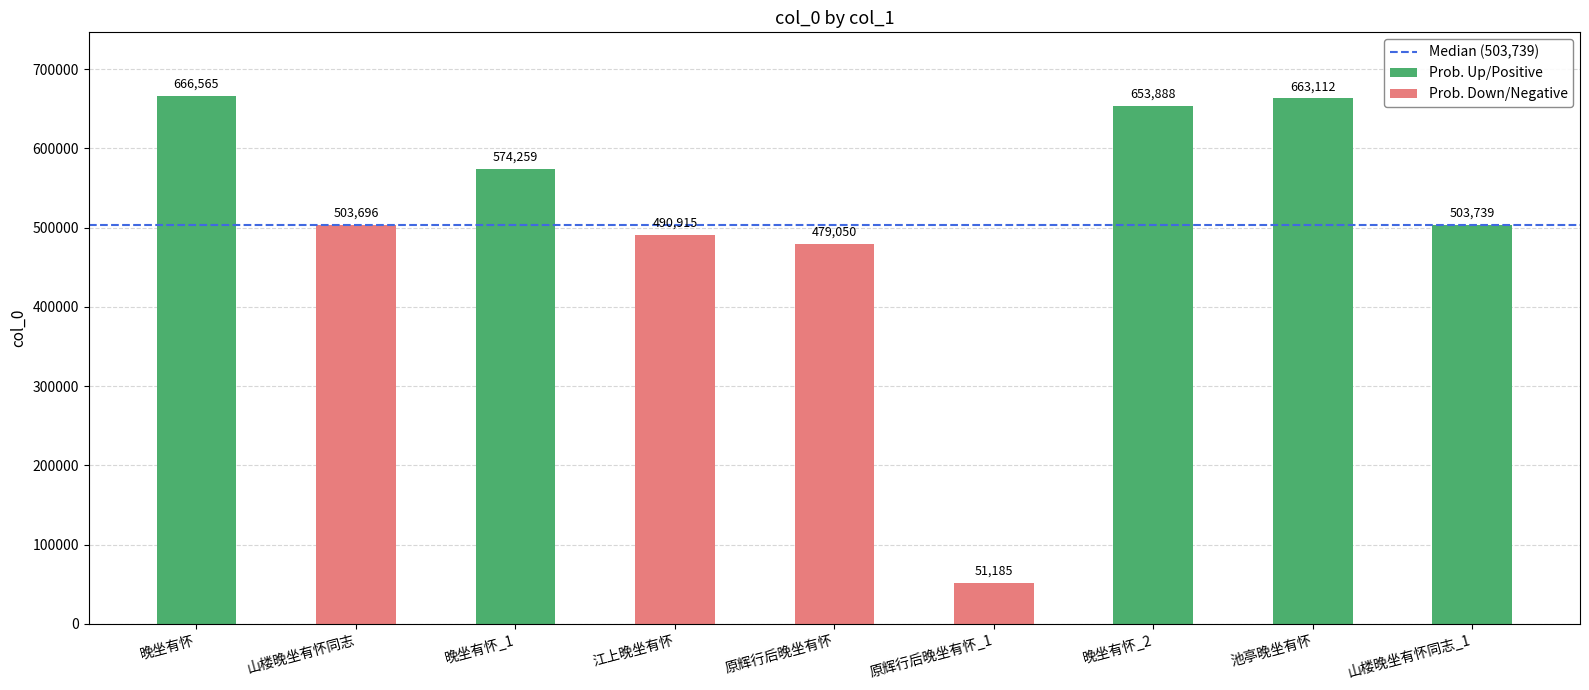

Reading right to left, list all the values displayed in this chart.

503739	663112	653888	51185	479050	490915	574259	503696	666565